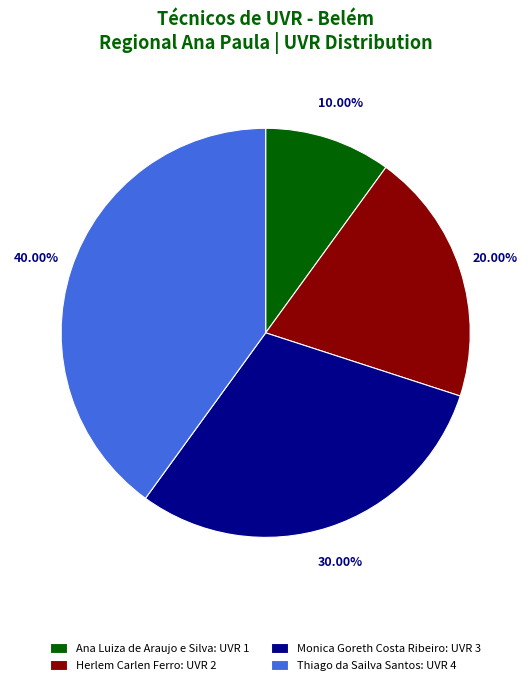

Rank the categories by value from lowest to highest.

Ana Luiza de Araujo e Silva, Herlem Carlen Ferro, Monica Goreth Costa Ribeiro, Thiago da Sailva Santos